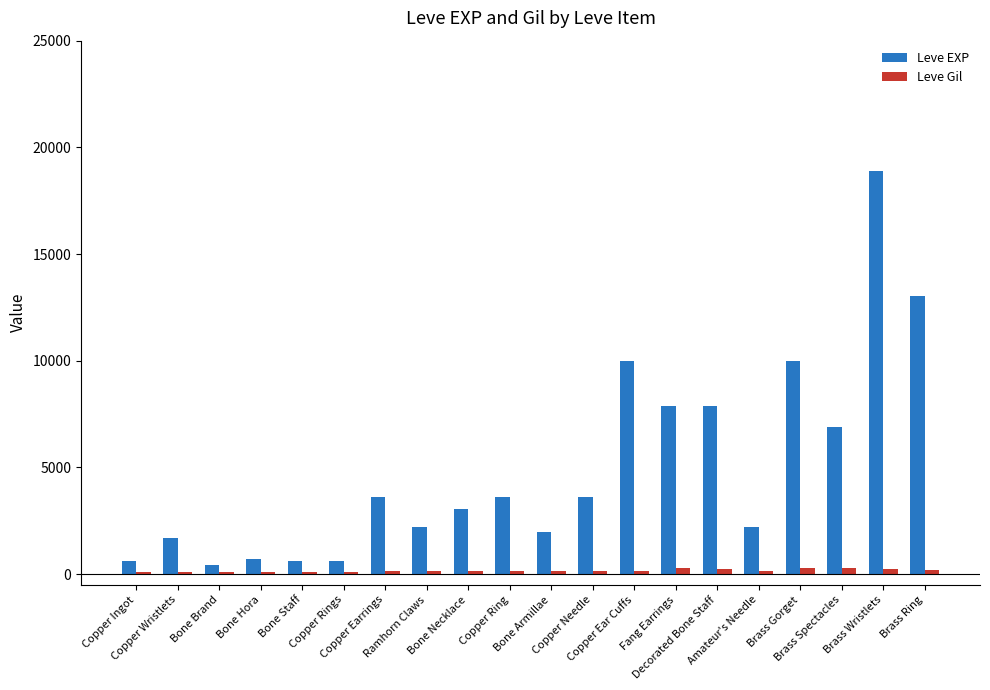

List the series in order of their overall mean, highest first.

Leve EXP, Leve Gil